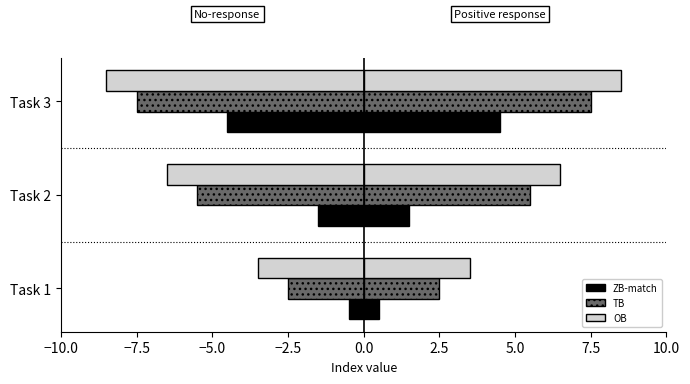

Count the number of data series in this chart.

6